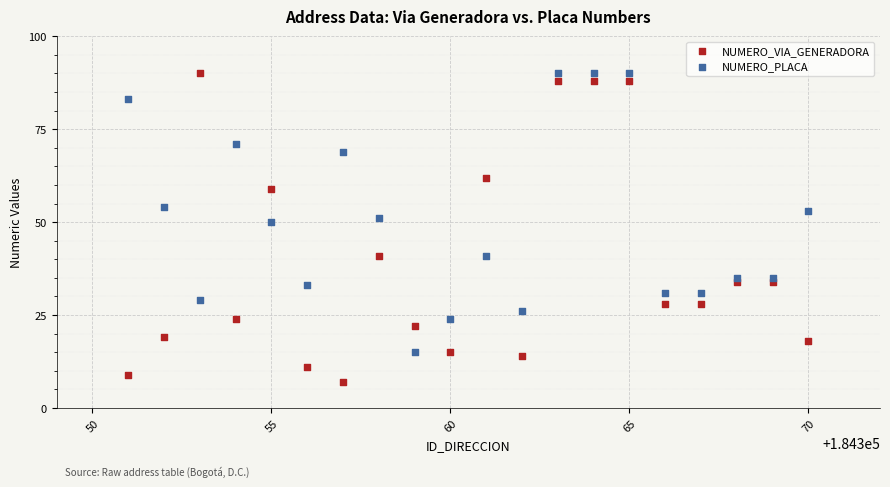

What are all the series names shown in the legend?

NUMERO_VIA_GENERADORA, NUMERO_PLACA